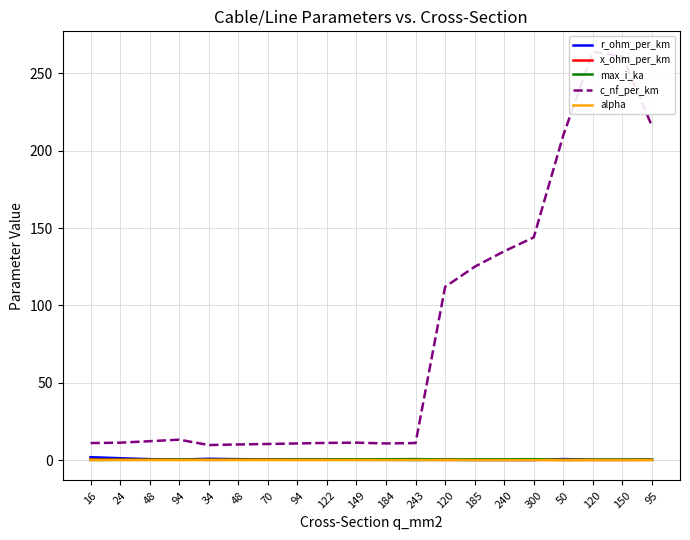

How many lines are shown in the chart?

5